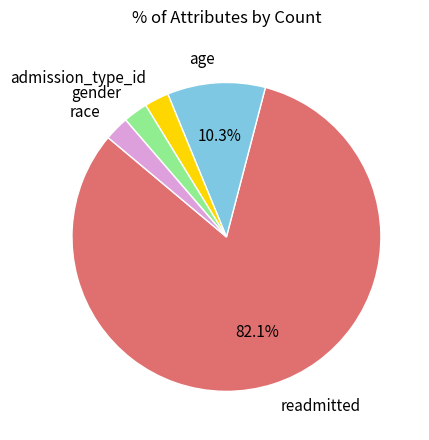

Does any single category account for the majority?

Yes